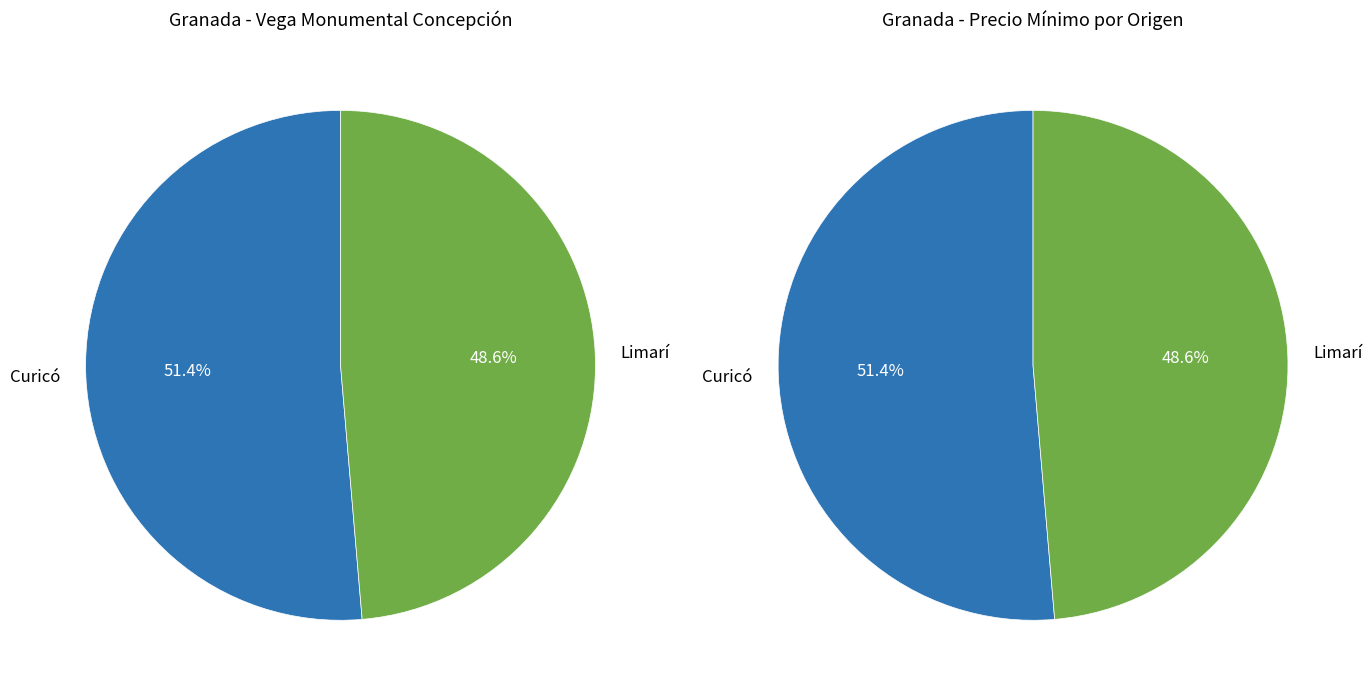

The Provincia de Curicó (Volumen: 100) slice represents 51% of the pie. True or false?

True